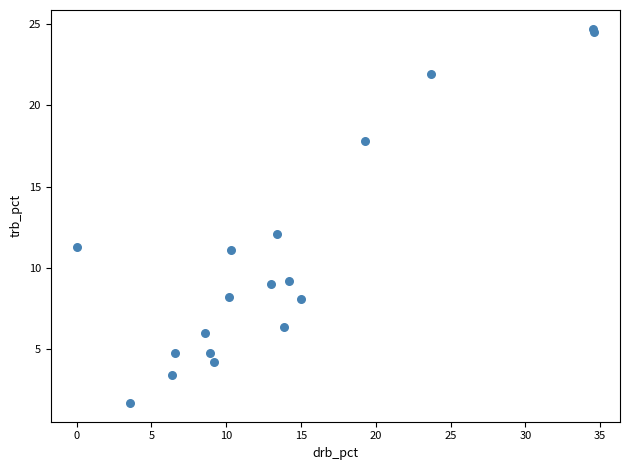

What Y value in the scatter plot is closest to 13?

12.1